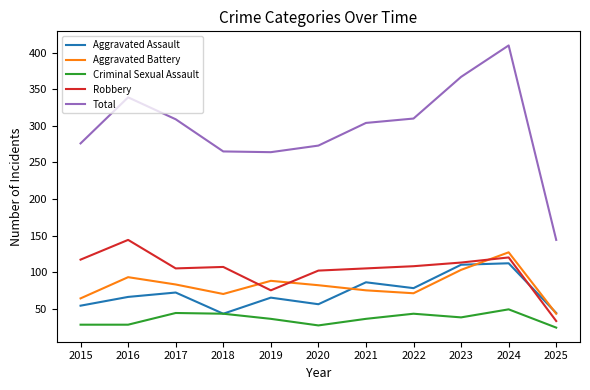

What is the spread (max minus min) of values at 2022?

267